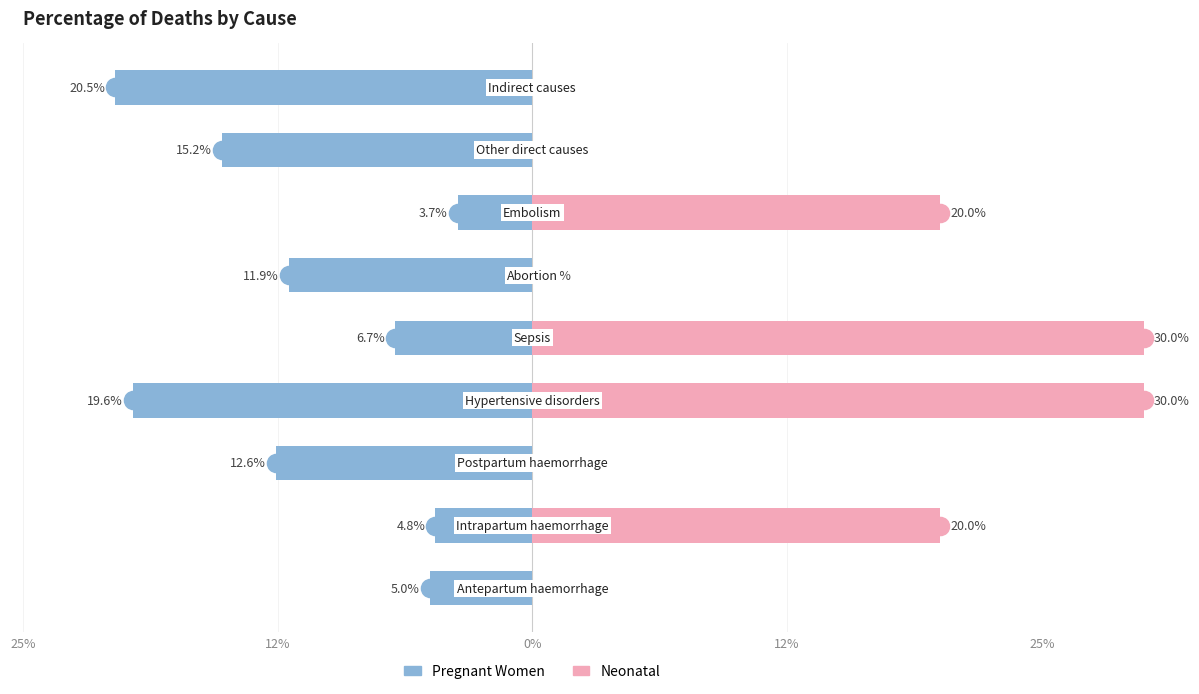

Is the value of Pregnant Women at 0% greater than the value of Neonatal at 6?

No